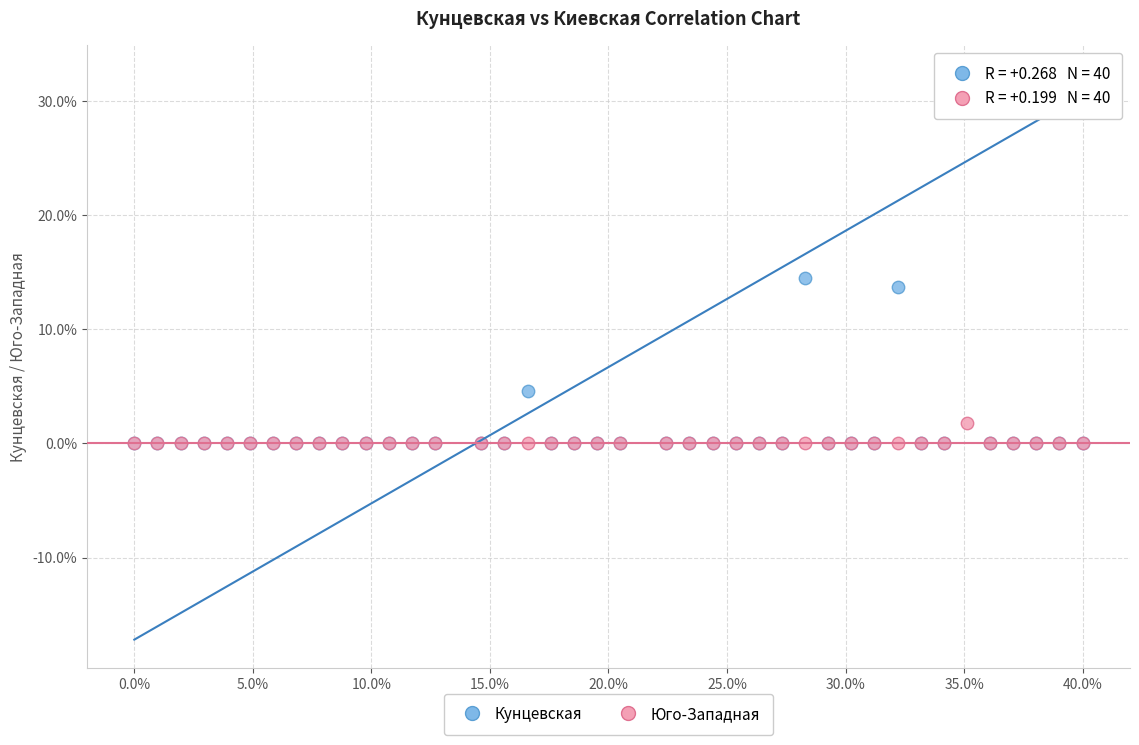

Across all series, what Y value is closest to 16?

14.5